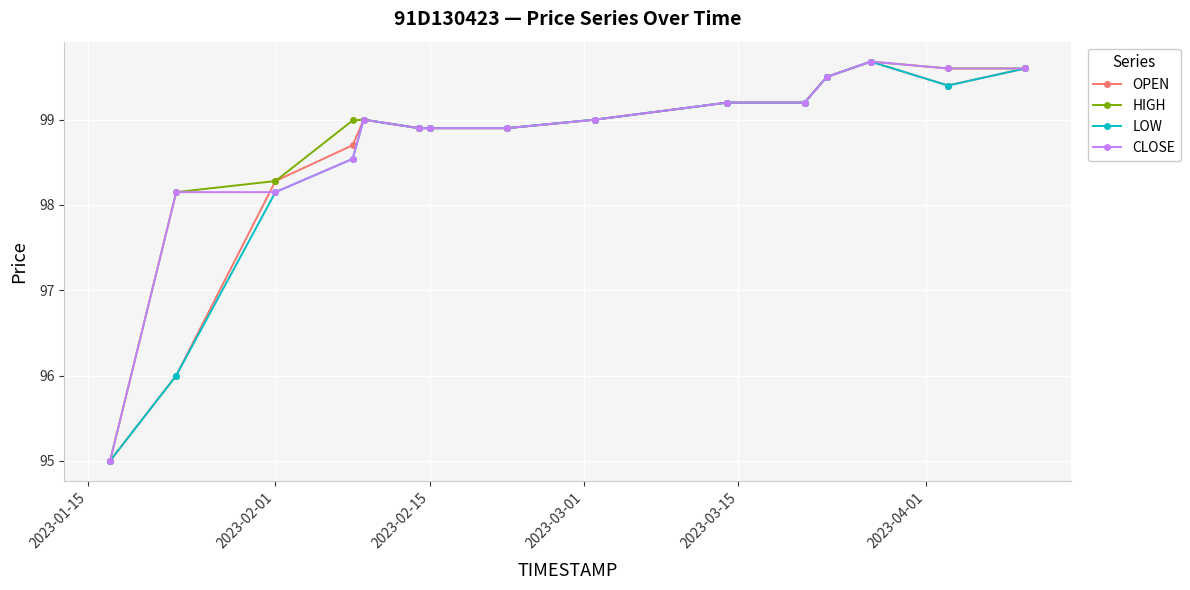

At how many categories does at least one series exceed 98?

14